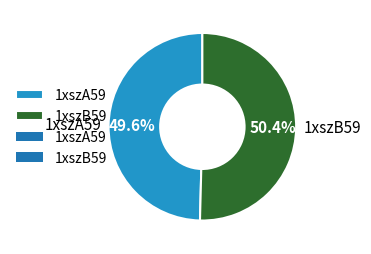

How many segments does this pie chart have?

2